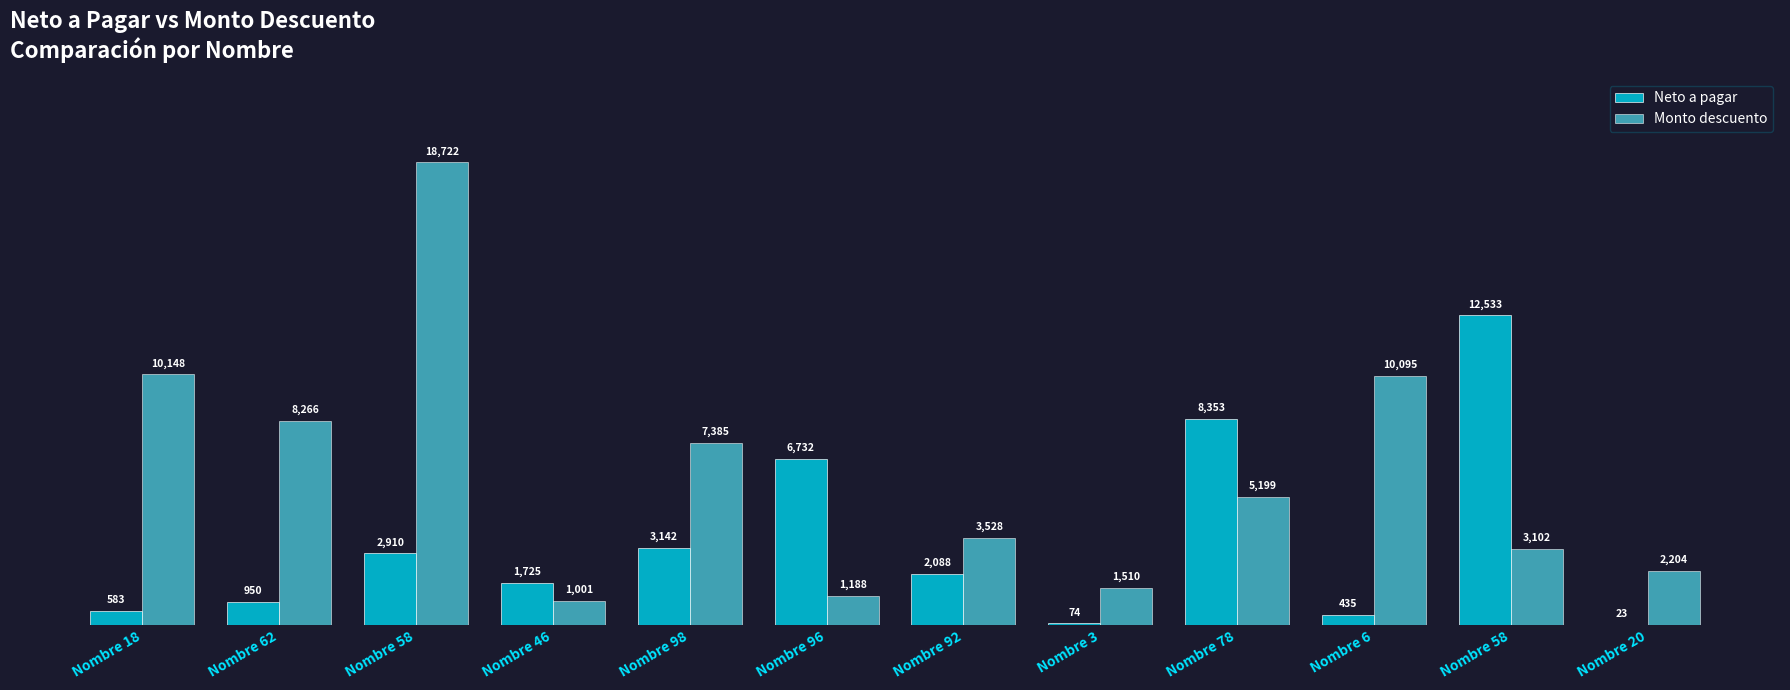

At which label does Neto a pagar reach its peak?

Nombre 58